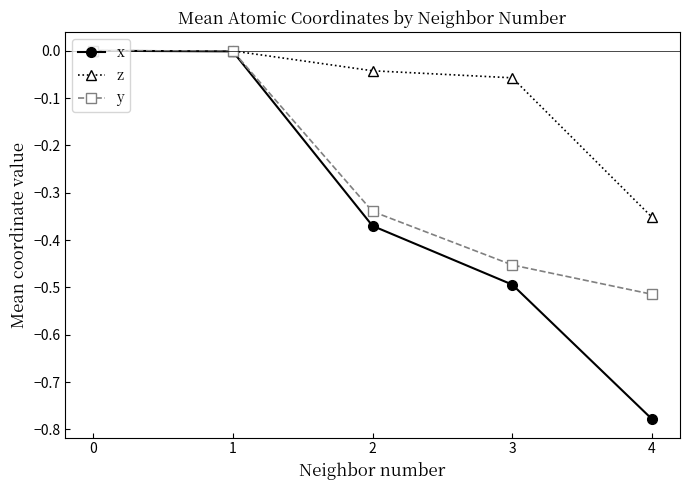

Which series has the widest spread of values?

x